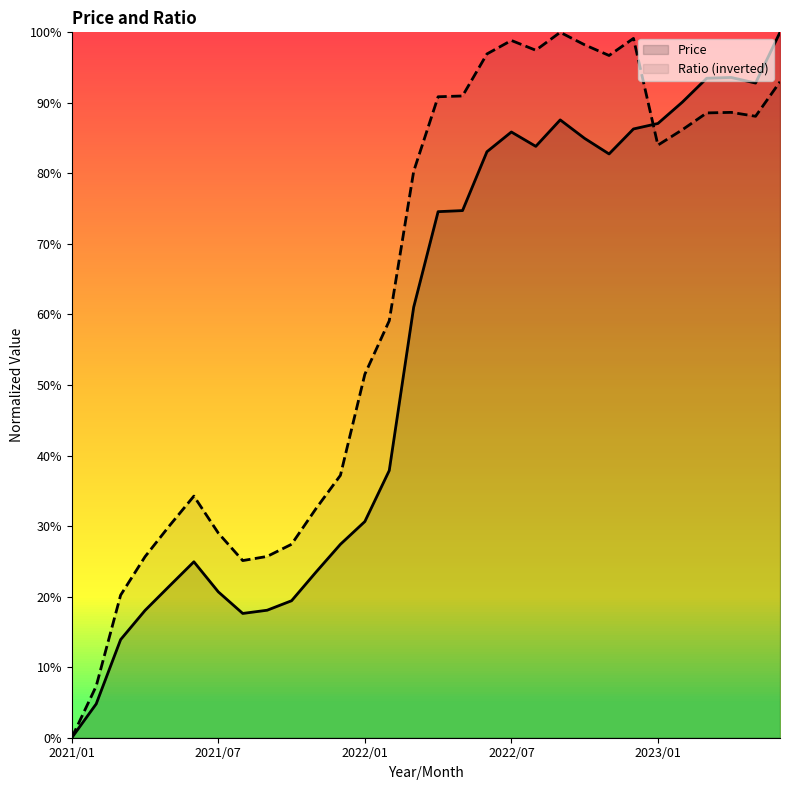

How many lines are shown in the chart?

2